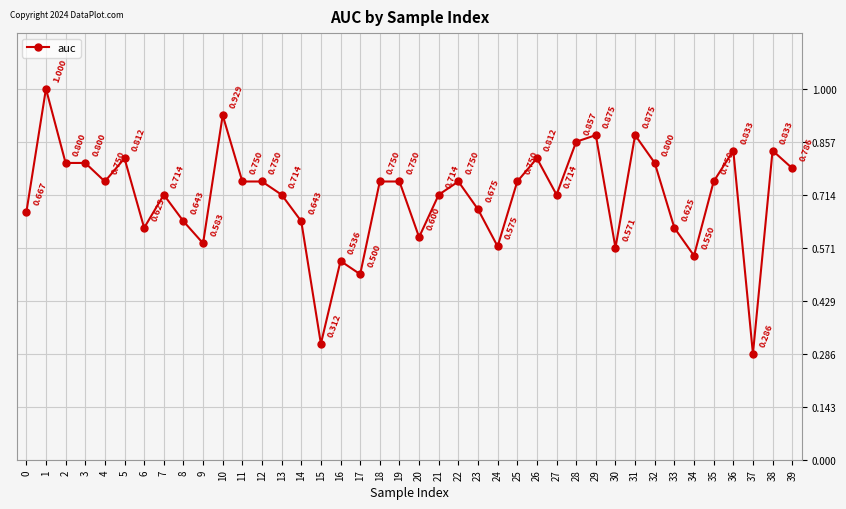

Reading left to right, what are all the values shown in this chart?

0=0.7	1=1.0	2=0.8	3=0.8	4=0.8	5=0.8	6=0.6	7=0.7	8=0.6	9=0.6	10=0.9	11=0.8	12=0.8	13=0.7	14=0.6	15=0.3	16=0.5	17=0.5	18=0.8	19=0.8	20=0.6	21=0.7	22=0.8	23=0.7	24=0.6	25=0.8	26=0.8	27=0.7	28=0.9	29=0.9	30=0.6	31=0.9	32=0.8	33=0.6	34=0.6	35=0.8	36=0.8	37=0.3	38=0.8	39=0.8